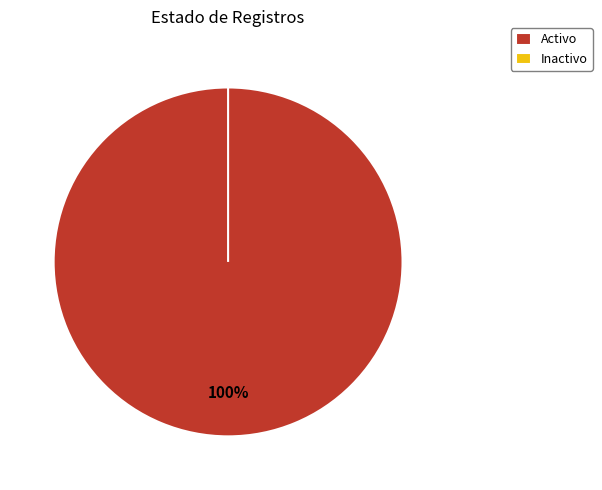

The Activo slice represents 100% of the pie. True or false?

True